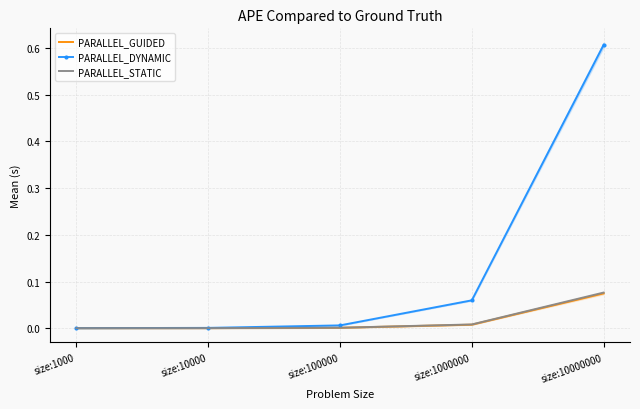

Which has a higher value, size:1000 or size:10000000?

size:10000000